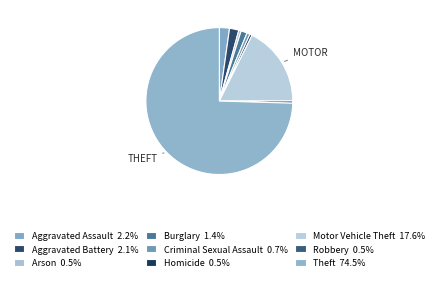

How many slices are in this pie chart?

9